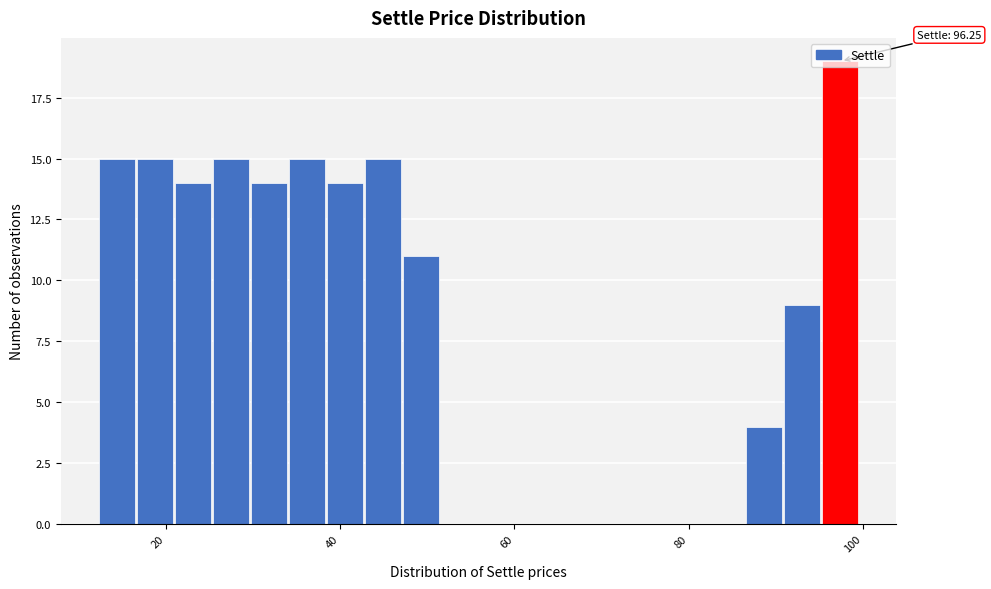

Read against the x-axis, roughly where is the centre of the tallest bar?

98